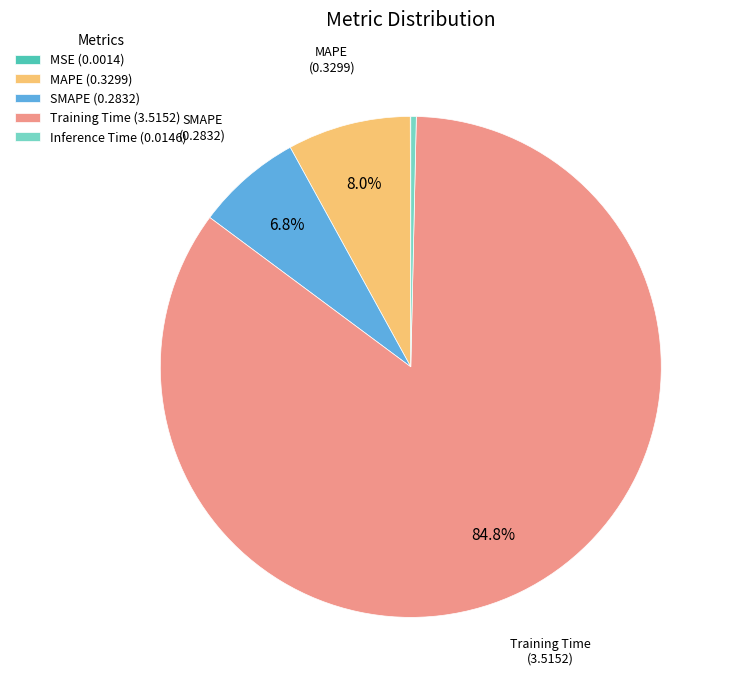

Is there any slice that represents more than half of the pie?

Yes